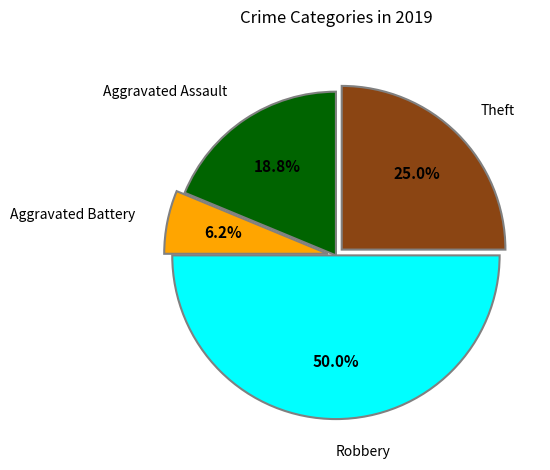

Do Theft and Aggravated Battery together represent more than half of the pie?

No